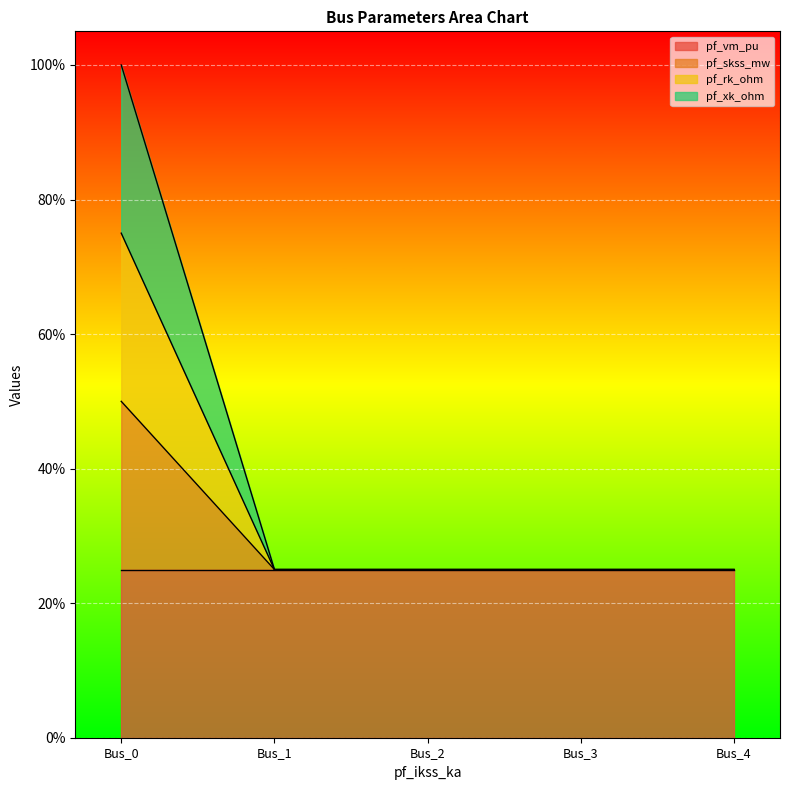

Which series changed the most between Bus_3 and Bus_4?

pf_skss_mw